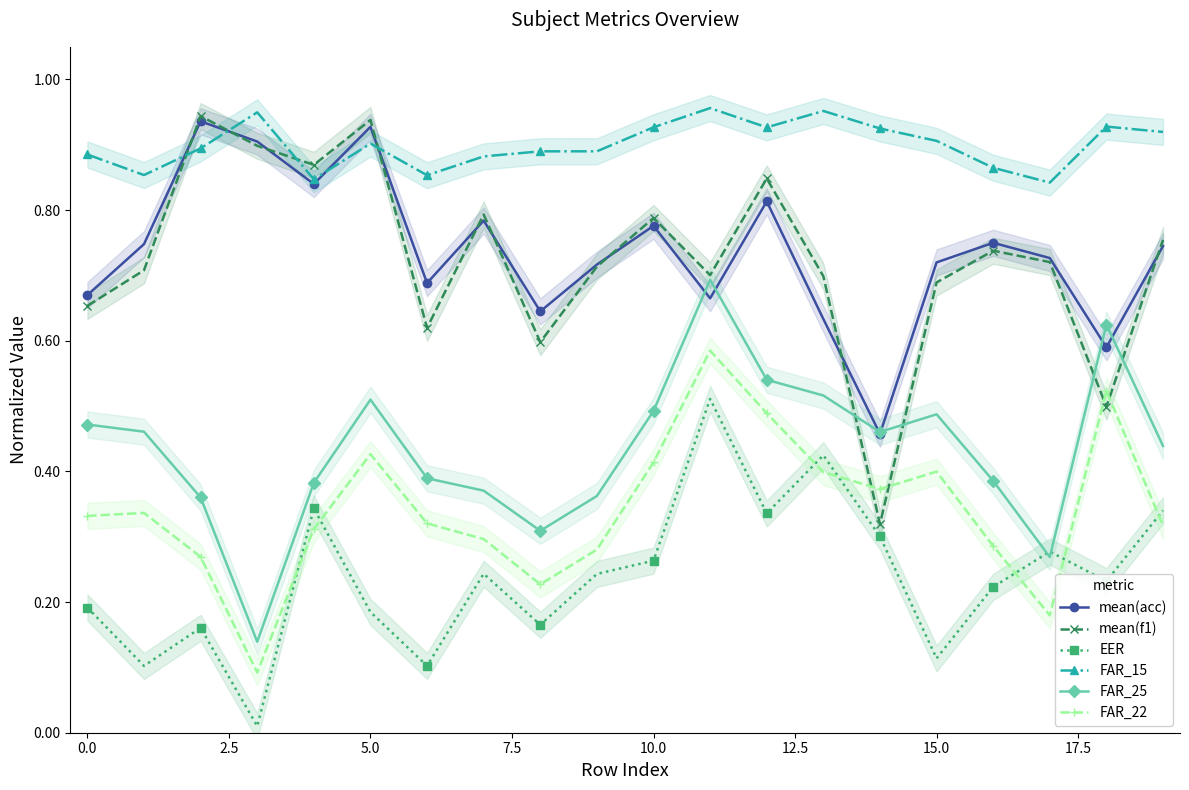

Is it true that FAR_15 equals 1.5 at 17?

False